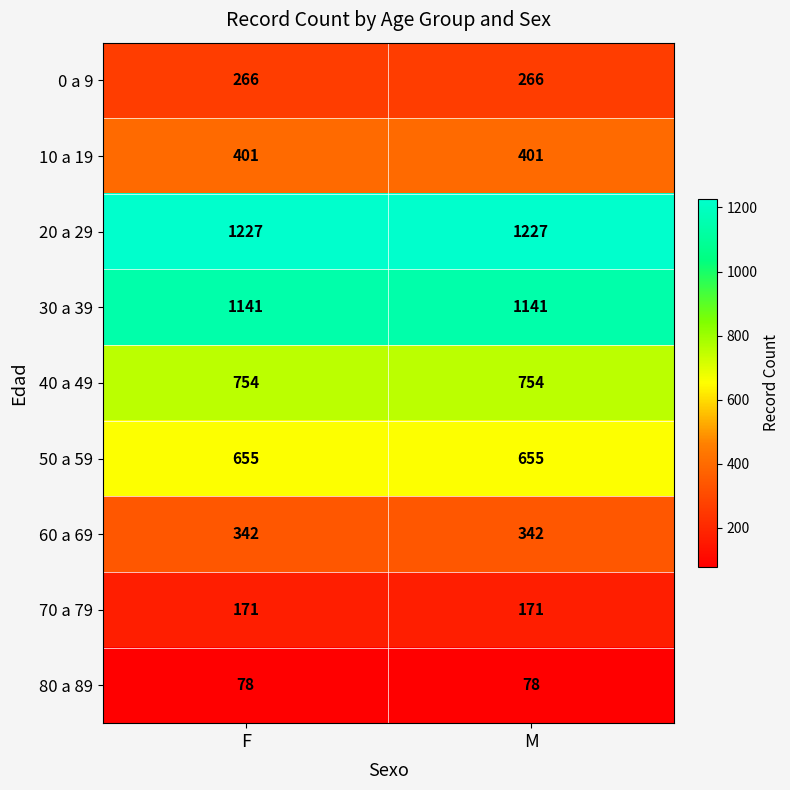

Reading right to left, transcribe all the data shown in this chart.

0 a 9: M=266	F=266
10 a 19: M=401	F=401
20 a 29: M=1227	F=1227
30 a 39: M=1141	F=1141
40 a 49: M=754	F=754
50 a 59: M=655	F=655
60 a 69: M=342	F=342
70 a 79: M=171	F=171
80 a 89: M=78	F=78